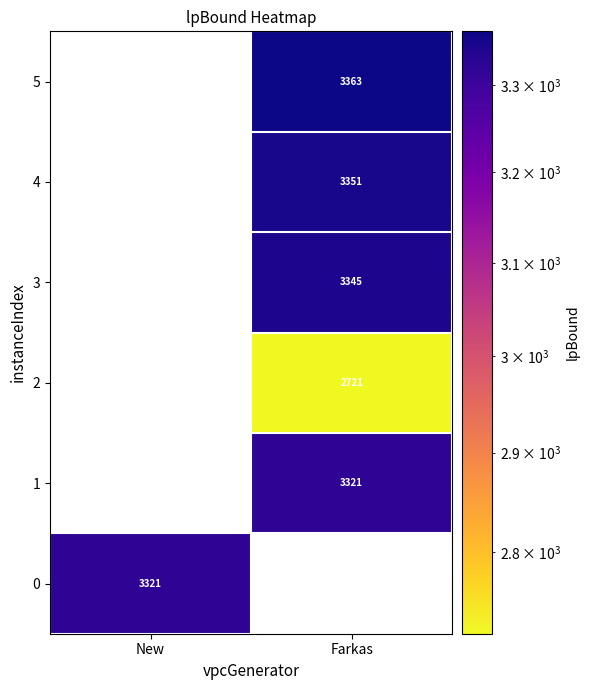

True or false: 4 has a value of 5450.5 at Farkas.

False